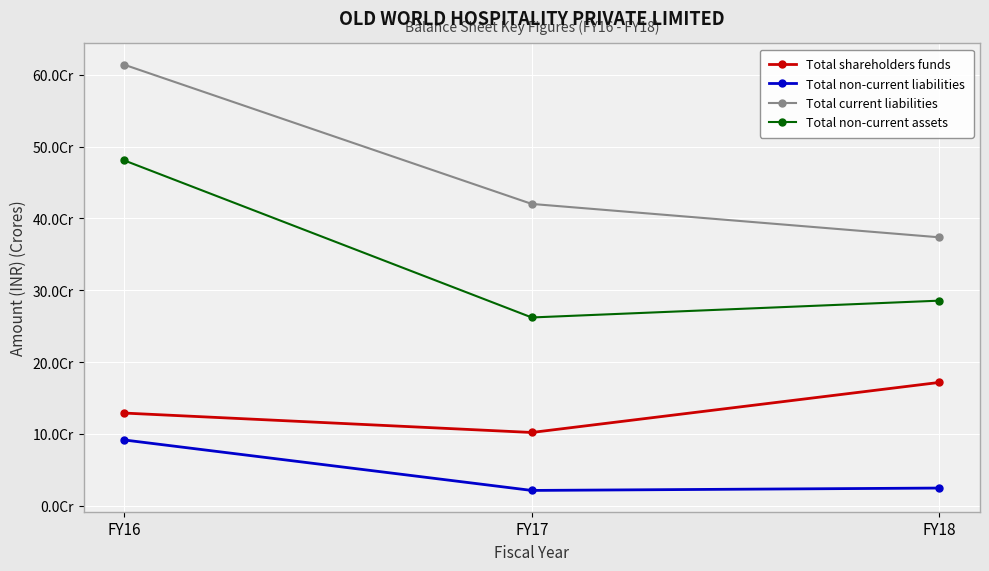

What are all the series names shown in the legend?

Total shareholders funds, Total non-current liabilities, Total current liabilities, Total non-current assets